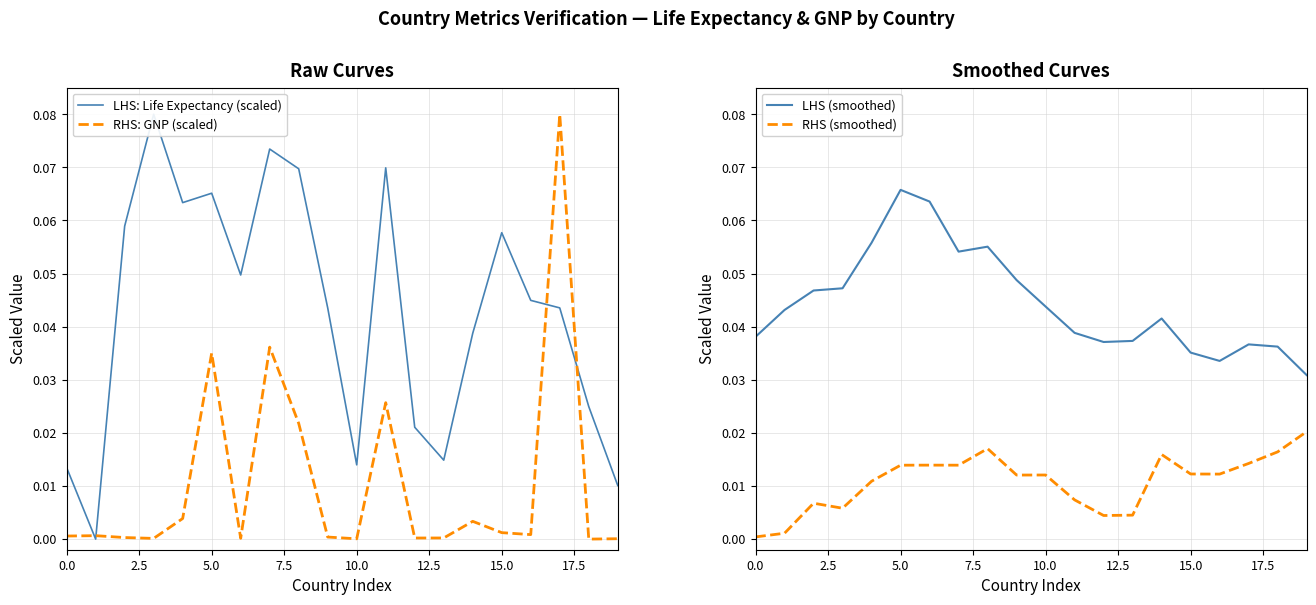

Is it true that LHS (smoothed) equals 0.0 at 14?

True